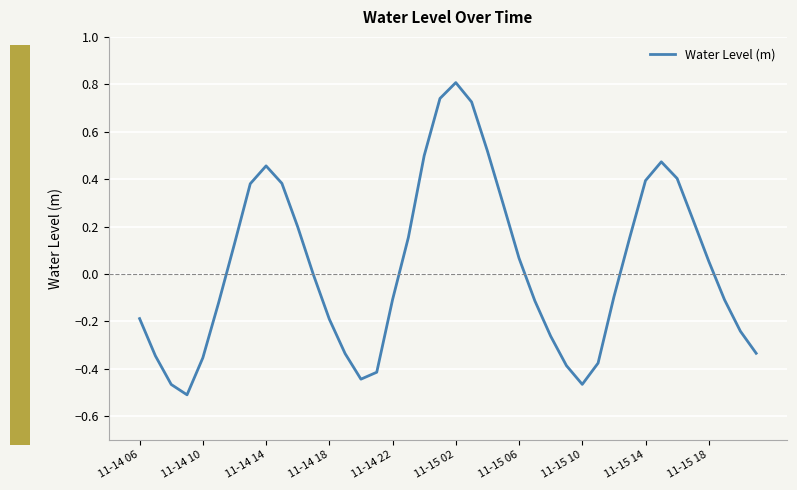

What is the greatest value displayed?

0.8